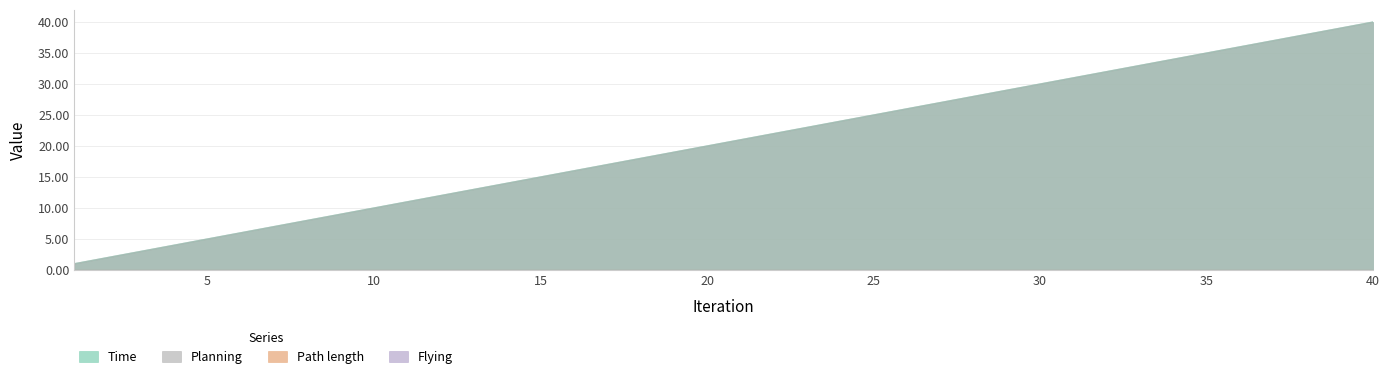

Does the chart display data point markers on the line(s)?

No